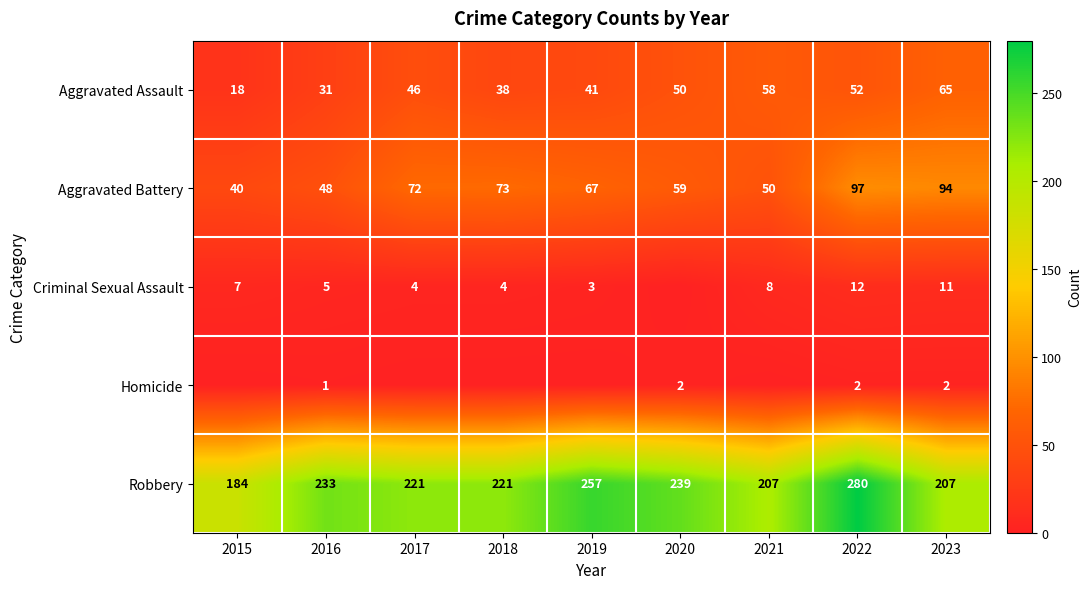

At how many categories does at least one series exceed 177?

9